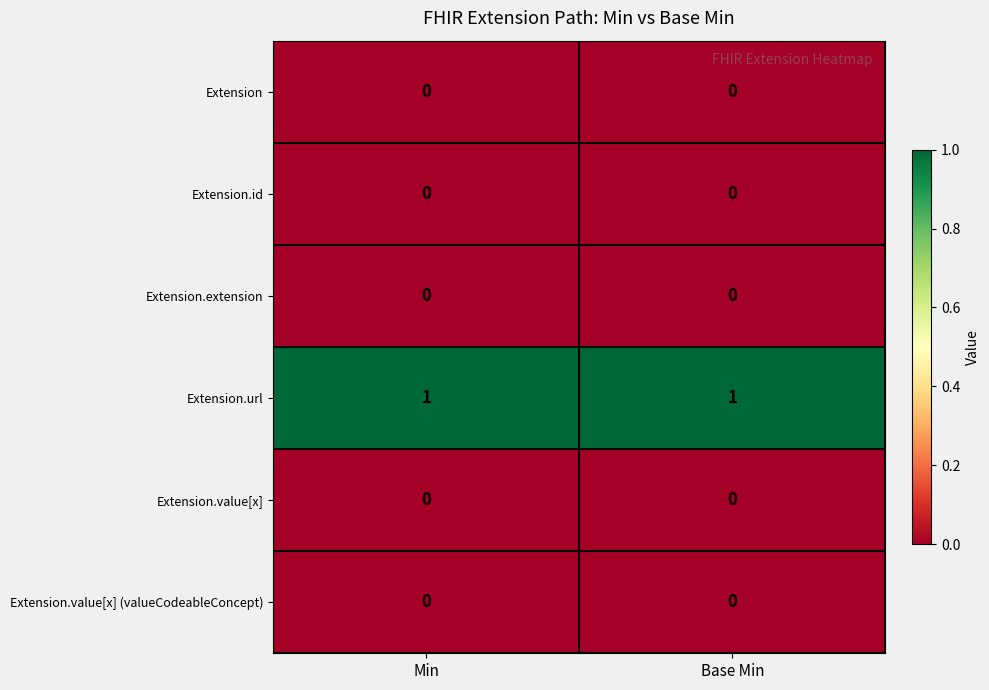

Which series has the largest total across all categories?

Extension.url